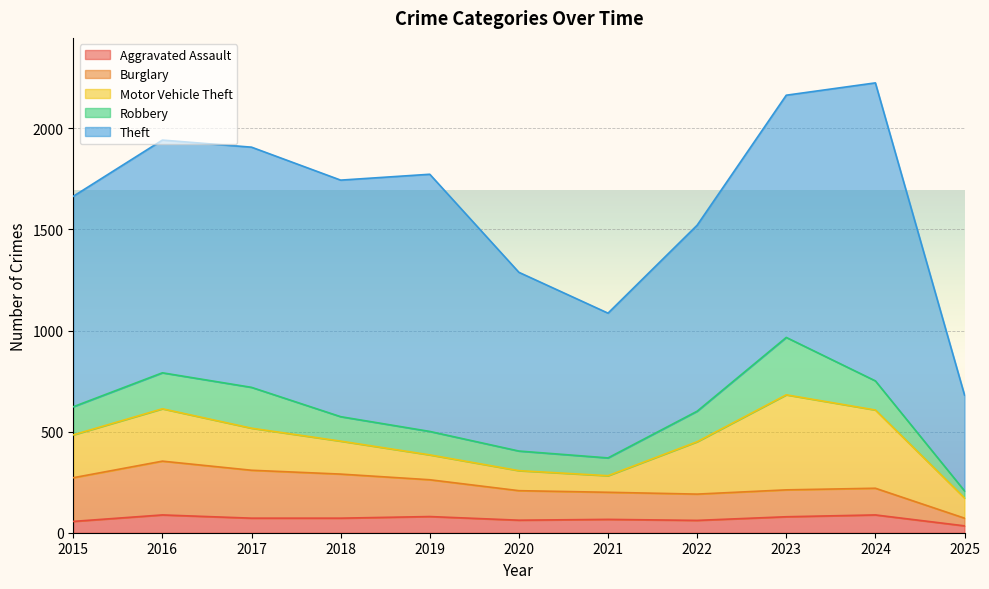

What is the value of the Robbery point at the 3rd from the left?

202